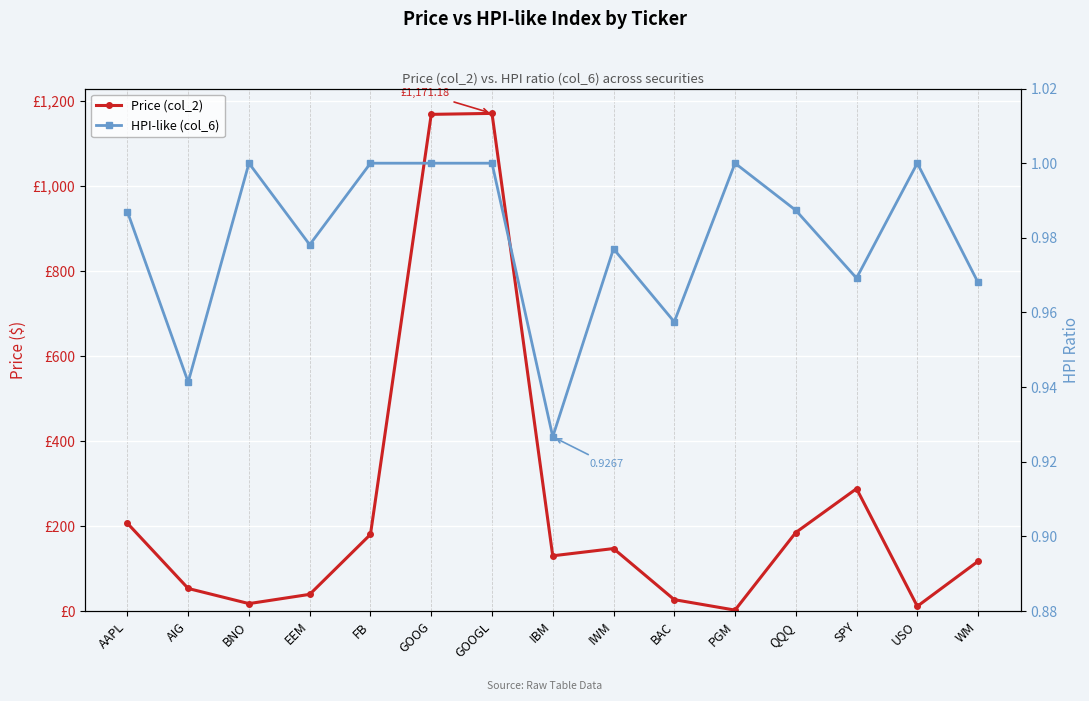

How many interior local valleys does the Price (col_2) series have?

4